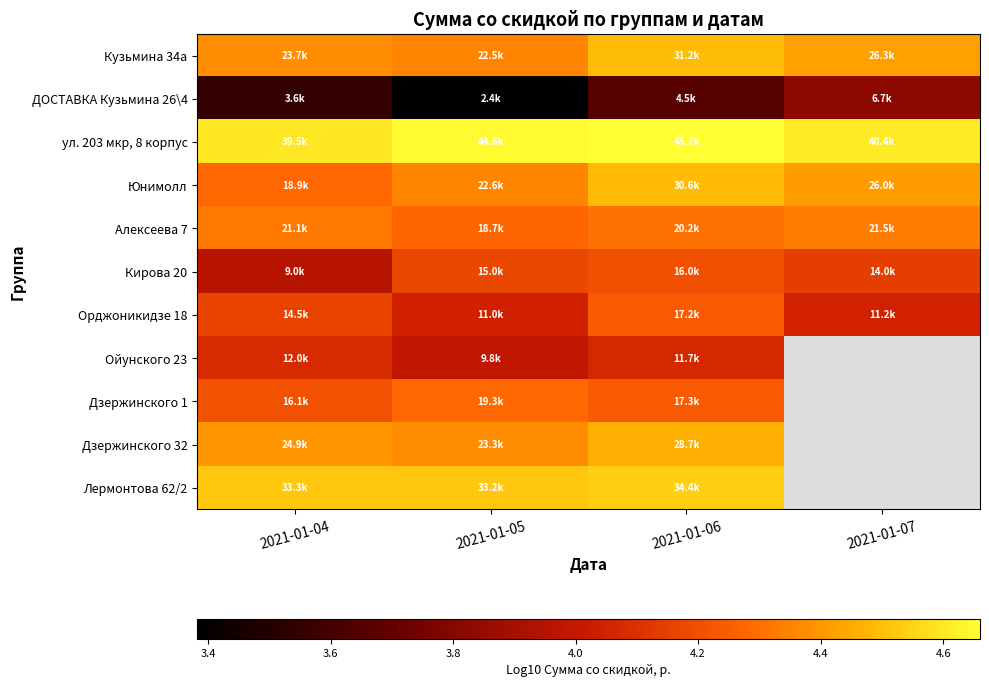

Is the value of Кузьмина 34а at 2021-01-04 greater than the value of Кирова 20 at 2021-01-05?

Yes